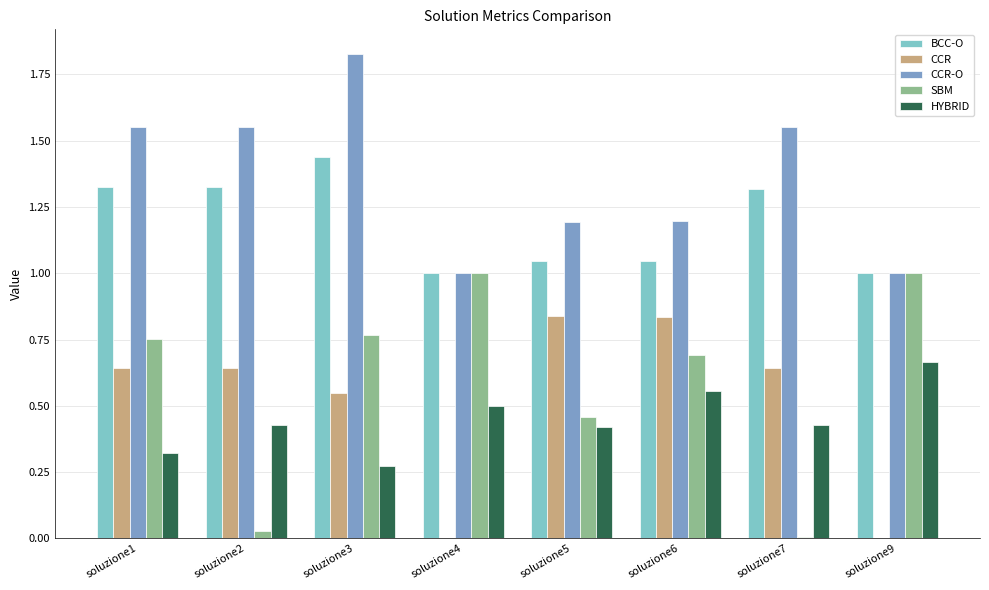

Between soluzione3 and soluzione9, which series saw the biggest shift?

CCR-O